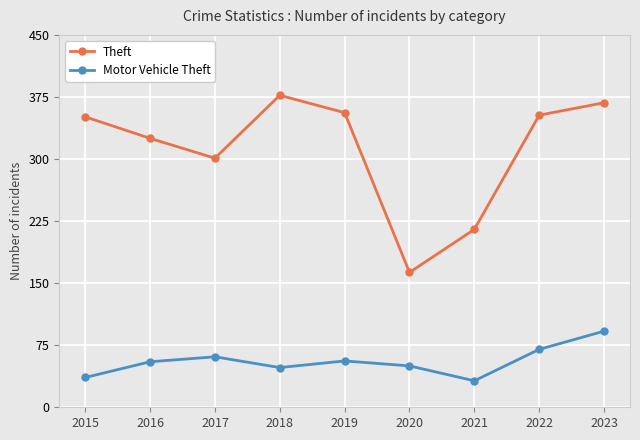

What is the maximum value shown in the chart?

377